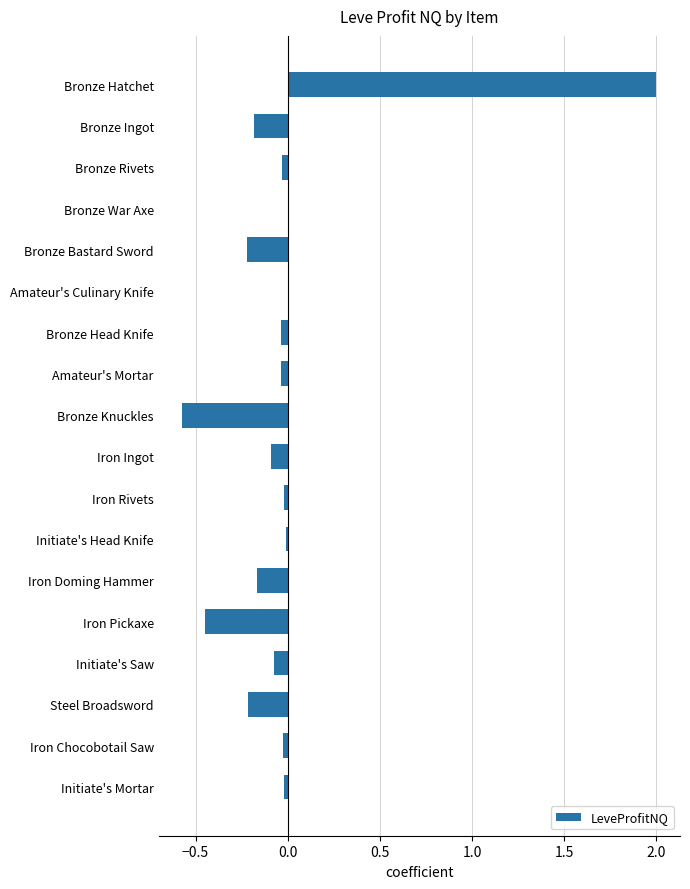

Between Bronze Hatchet and Bronze Ingot, which is larger?

Bronze Hatchet